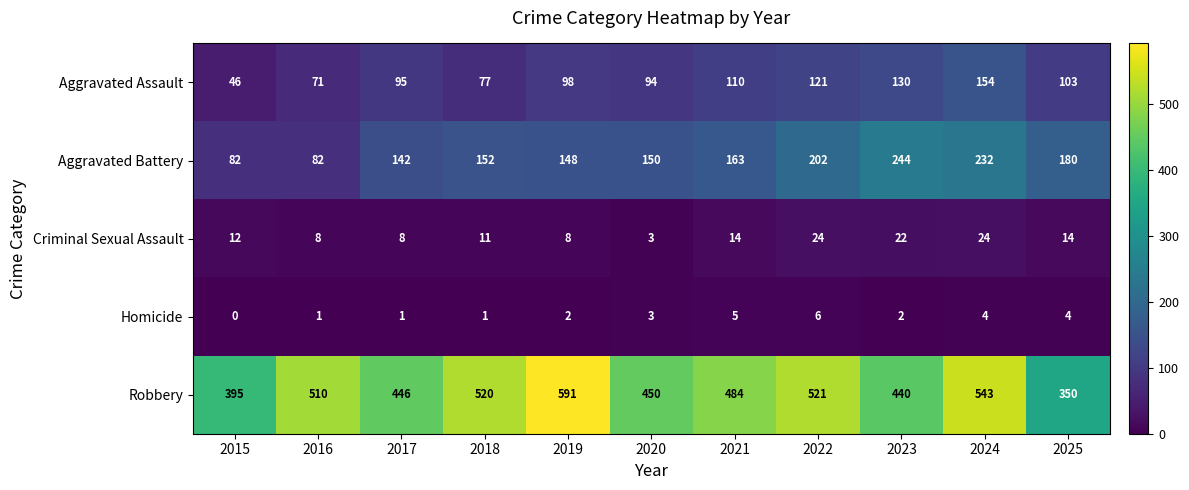

Is it true that Aggravated Battery equals 23 at 2016?

False